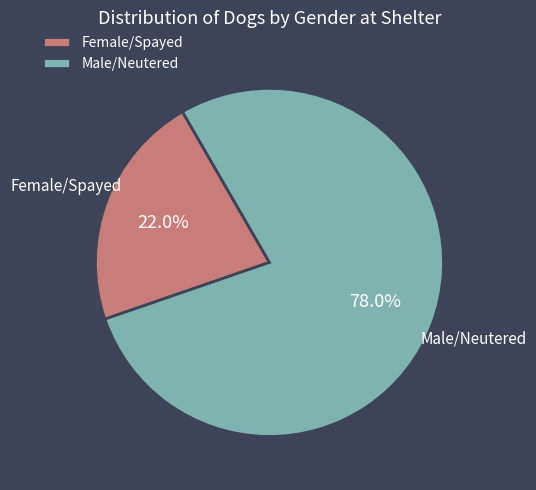

How many slices are in this pie chart?

2